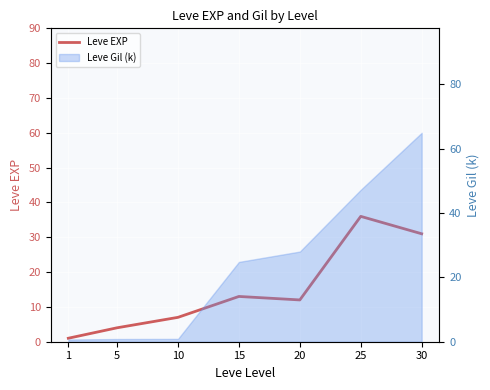

Reading left to right, what are all the values shown in this chart?

1=1	5=4	10=7	15=13	20=12	25=36	30=31